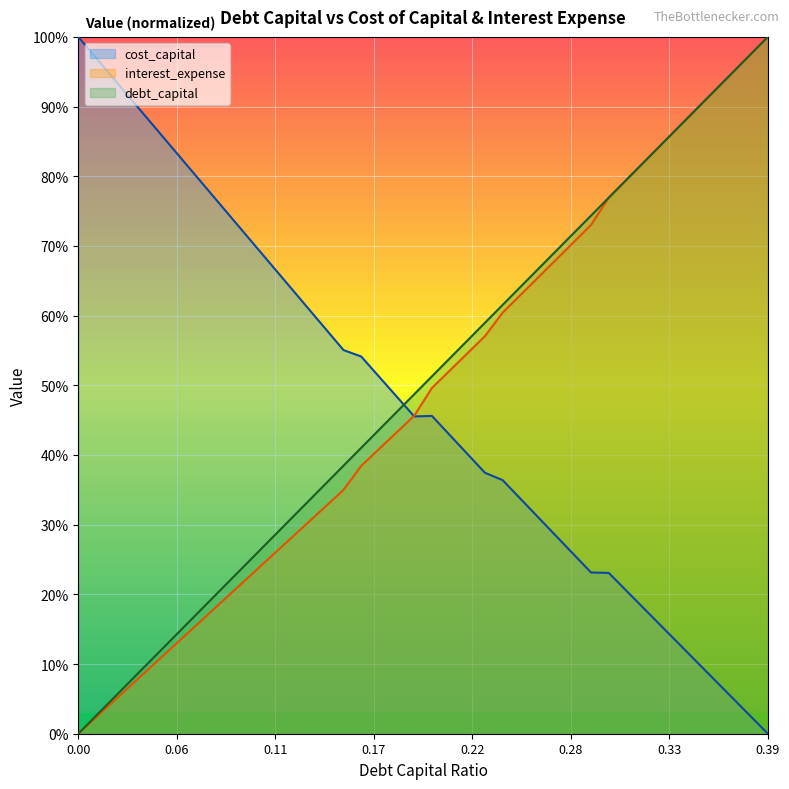

At 0.32, list the series in order from largest to smallest.

debt_capital, interest_expense, cost_capital